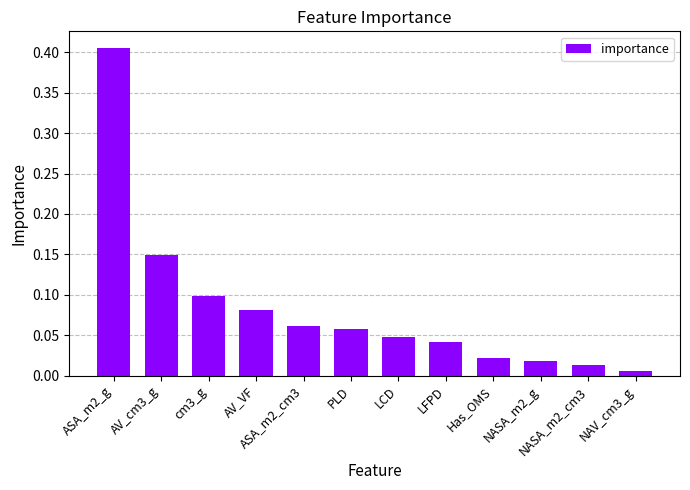

What is the sum of all values?

1.0